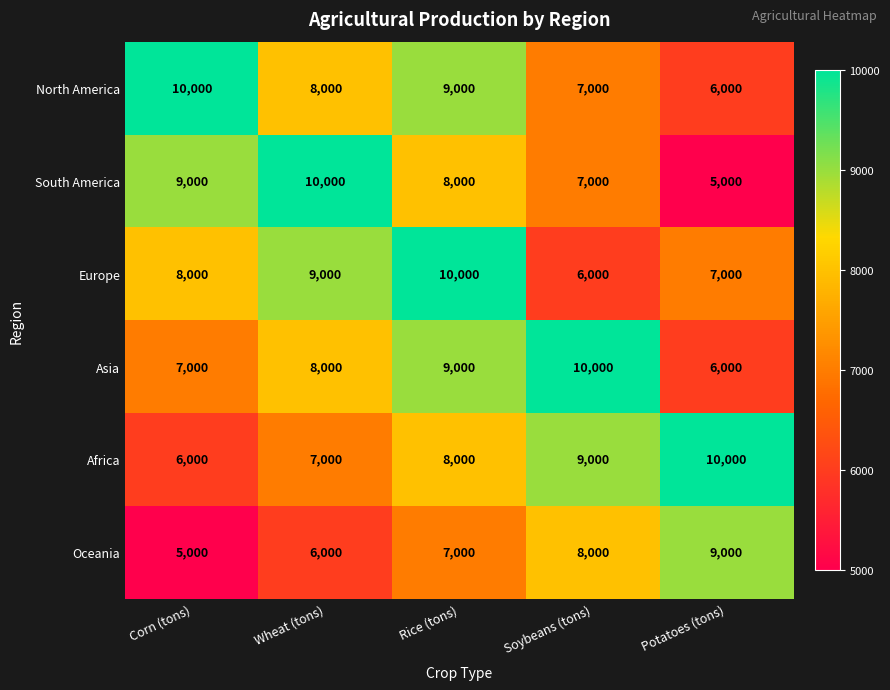

At which label is Asia closest to 8000?

Wheat (tons)